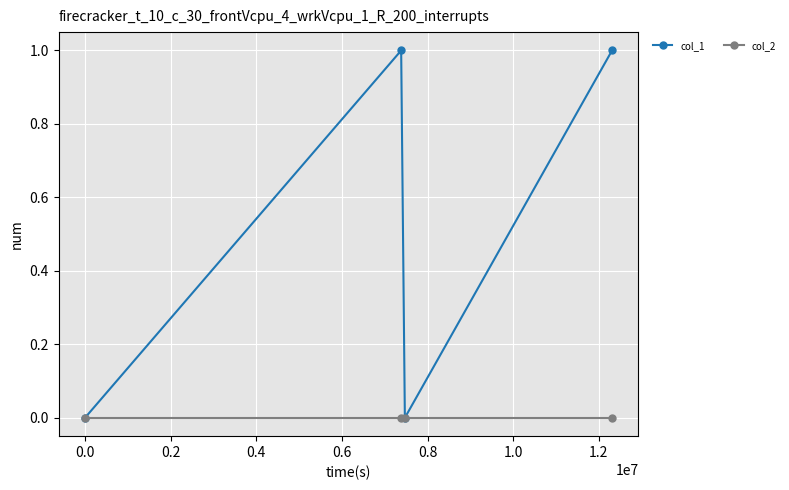

What is the value of the col_1 point at the 2nd from the left?

1